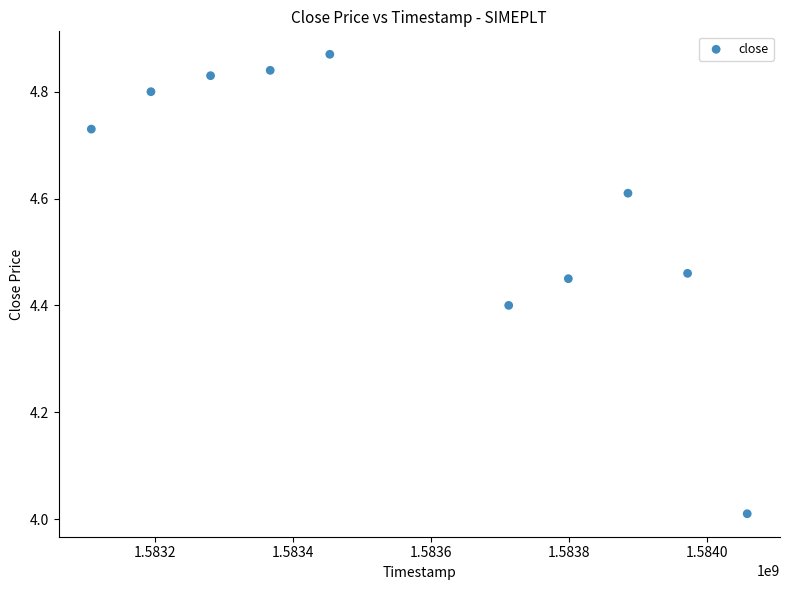

What is the range of X values (max minus min)?

950400.0